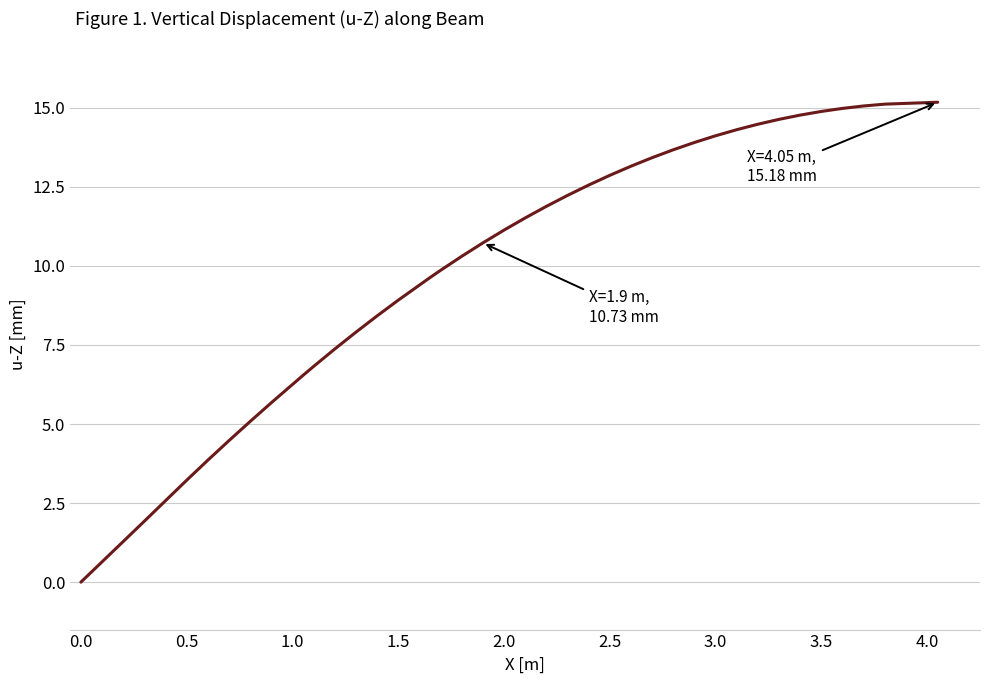

Count the number of categories in the chart.

40